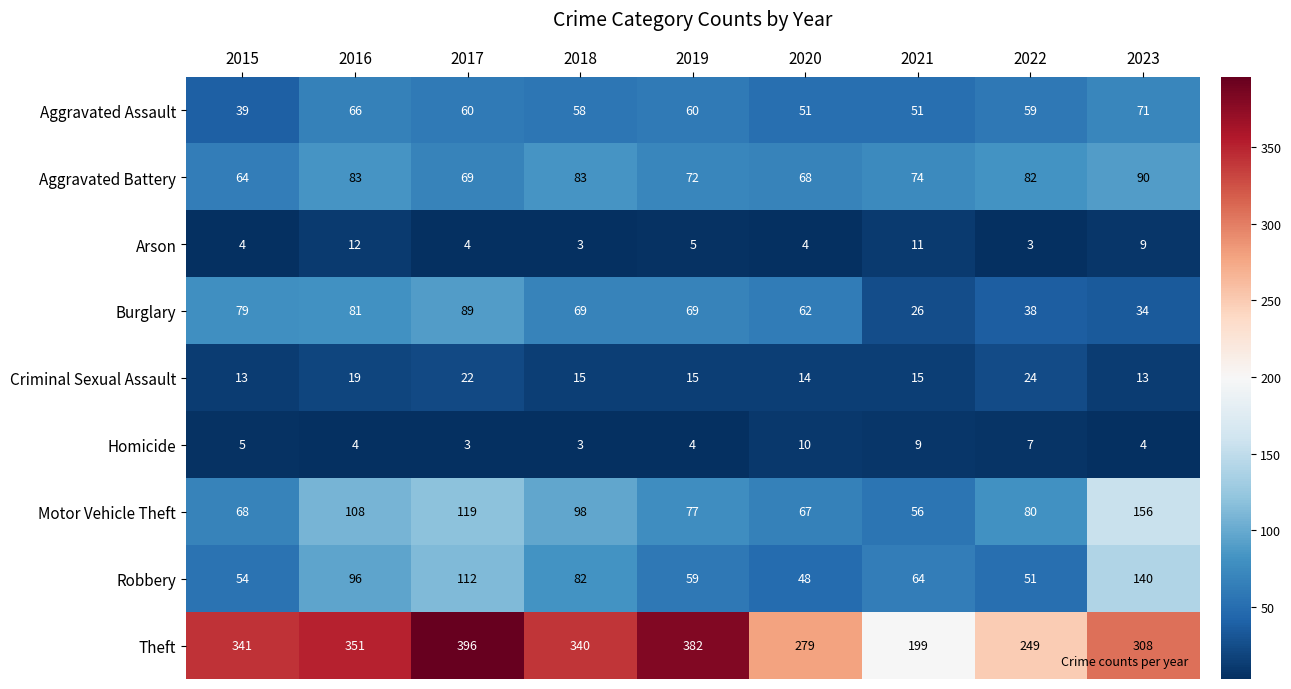

Count the number of categories in the chart.

9